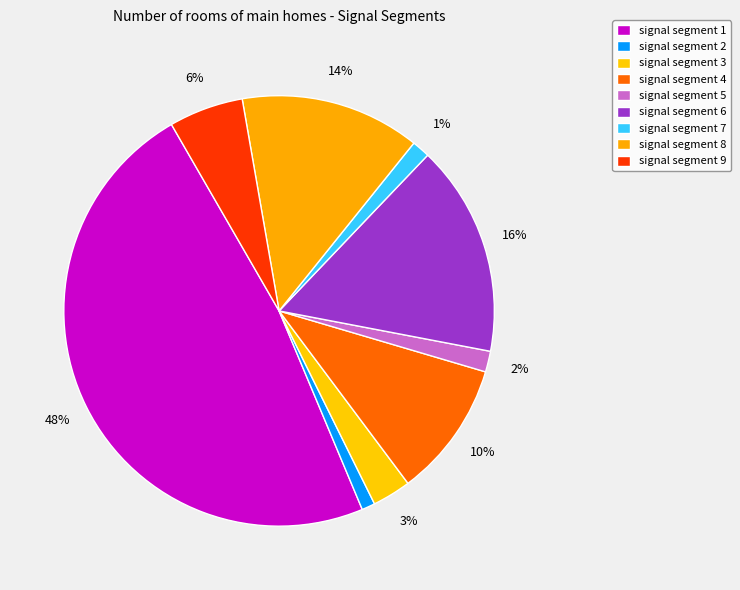

Is there any slice that represents more than half of the pie?

No